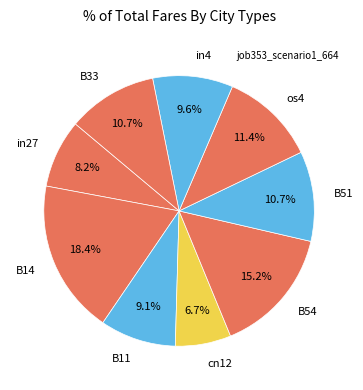

To the nearest percent, what is the difference between the B14 and in4 slice percentages?

9%